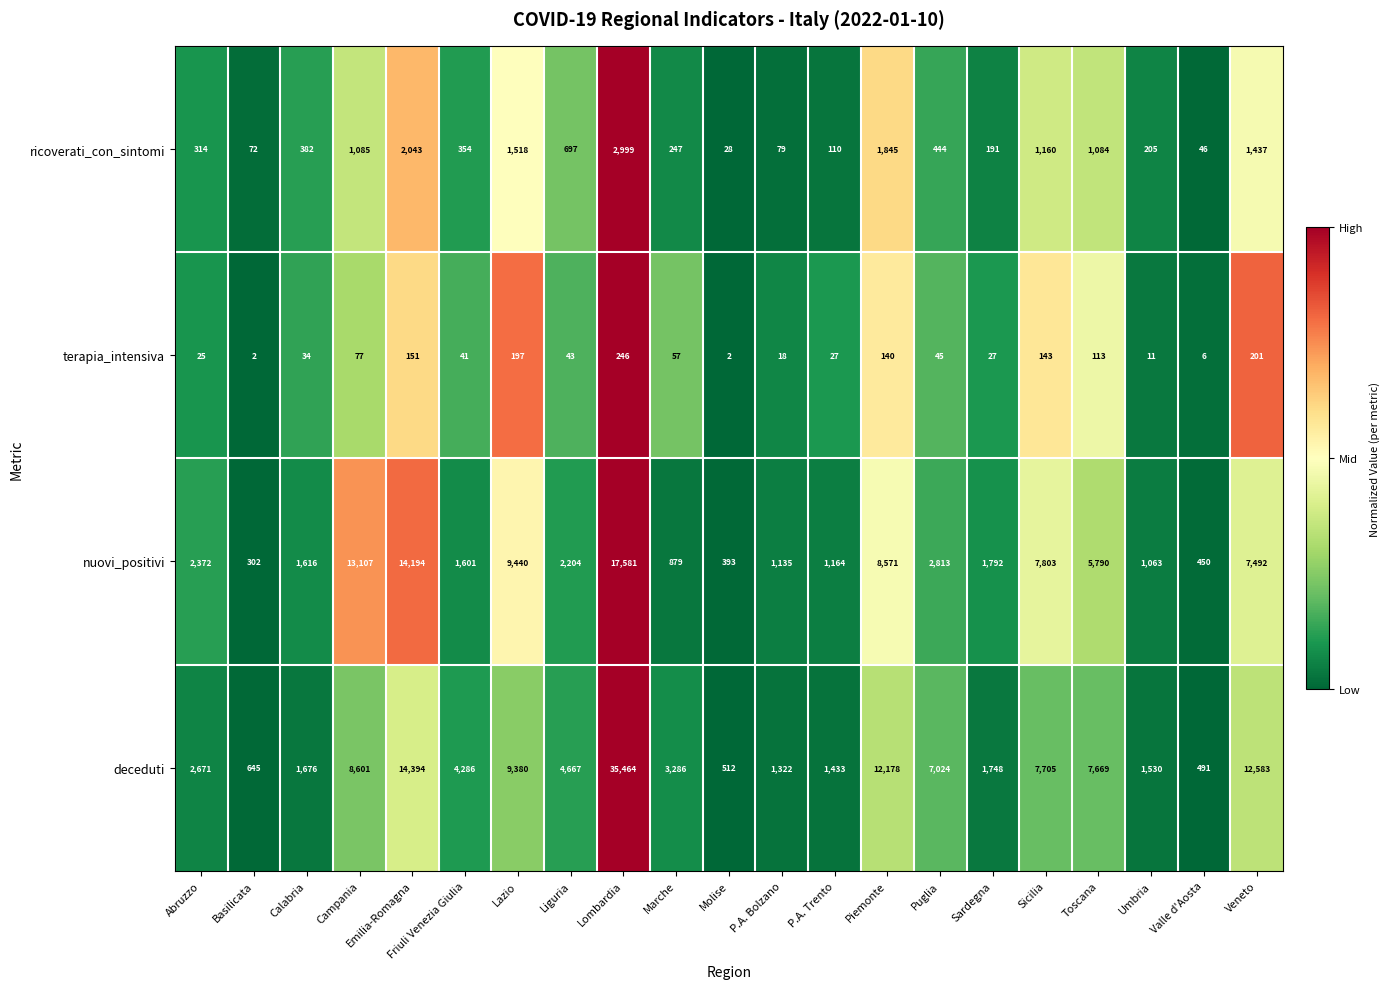

What is the difference between the maximum and minimum values in the deceduti series?

34973